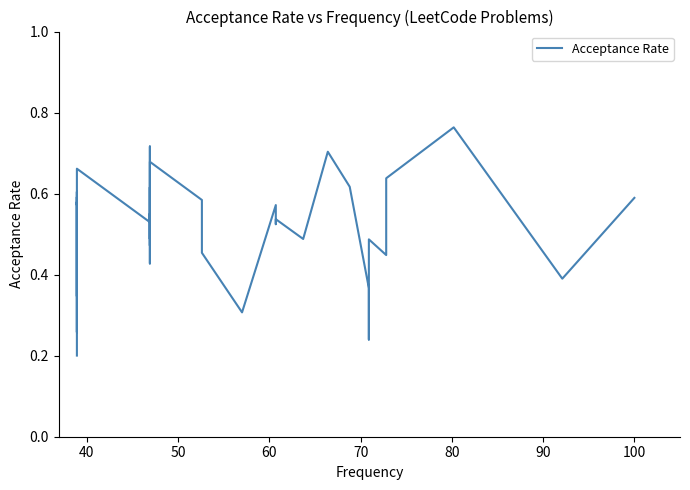

What is the difference between the maximum and minimum values?

0.6